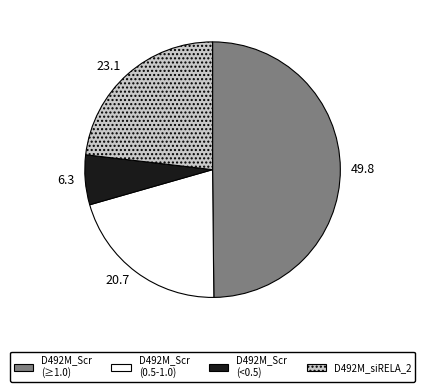

What is the ratio of the value at D492M_Scr (0.5-1.0) to the value at D492M_Scr (<0.5)?

3.3